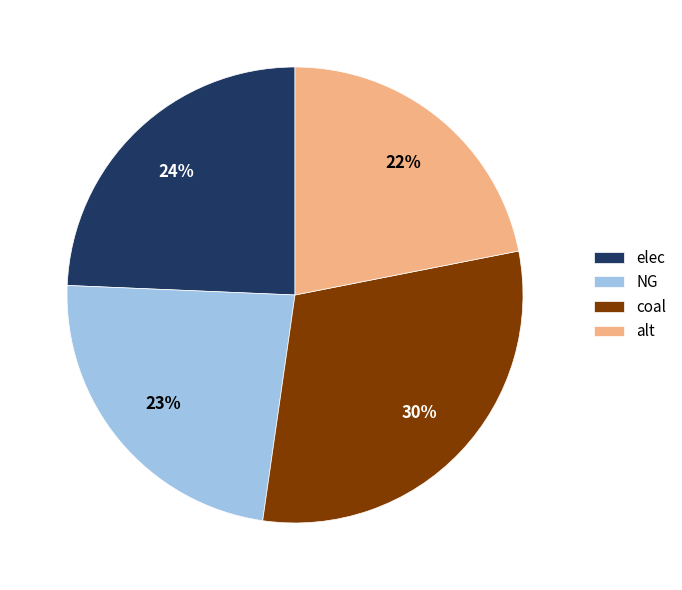

Between coal and elec, which is larger?

coal